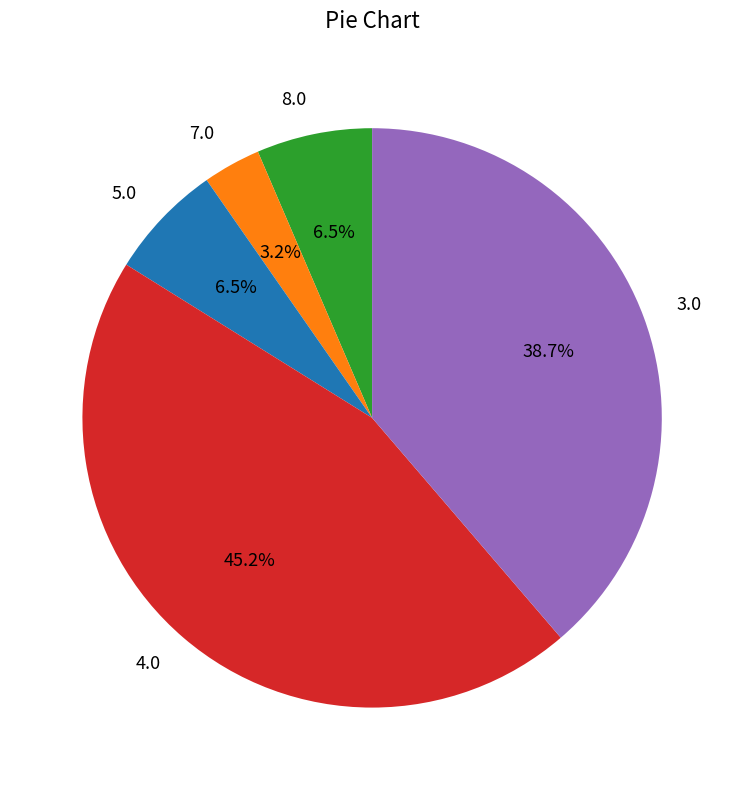

What is the largest slice in the pie chart?

4.0